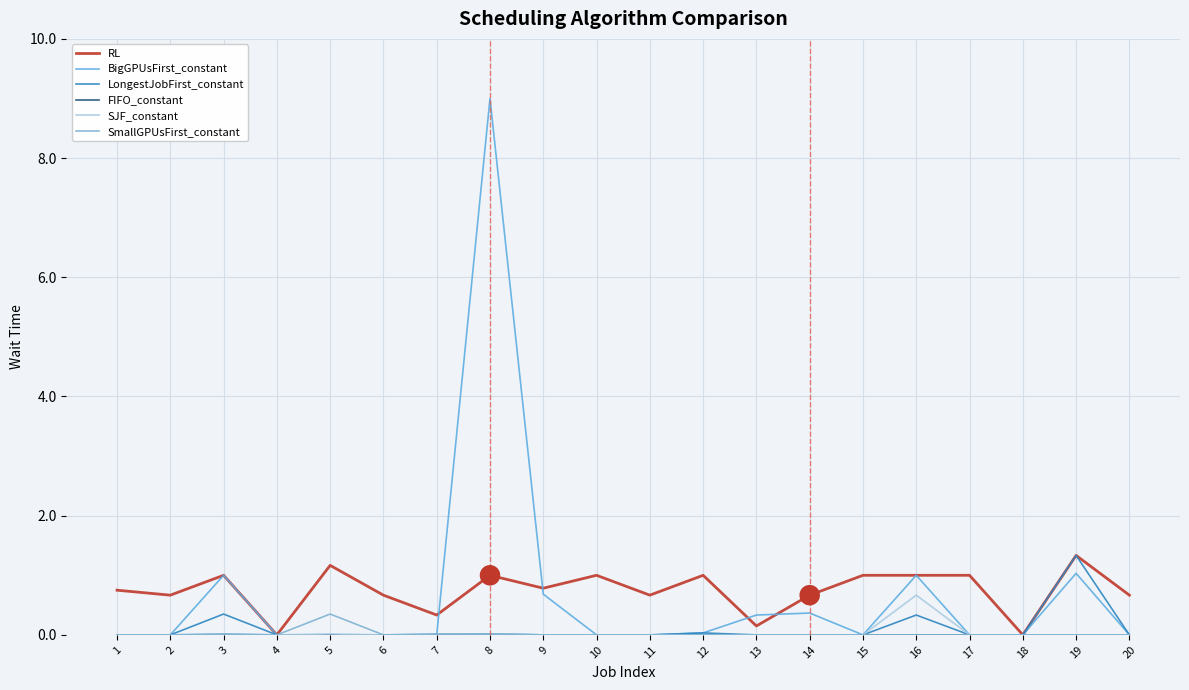

True or false: BigGPUsFirst_constant and RL cross at least once.

True